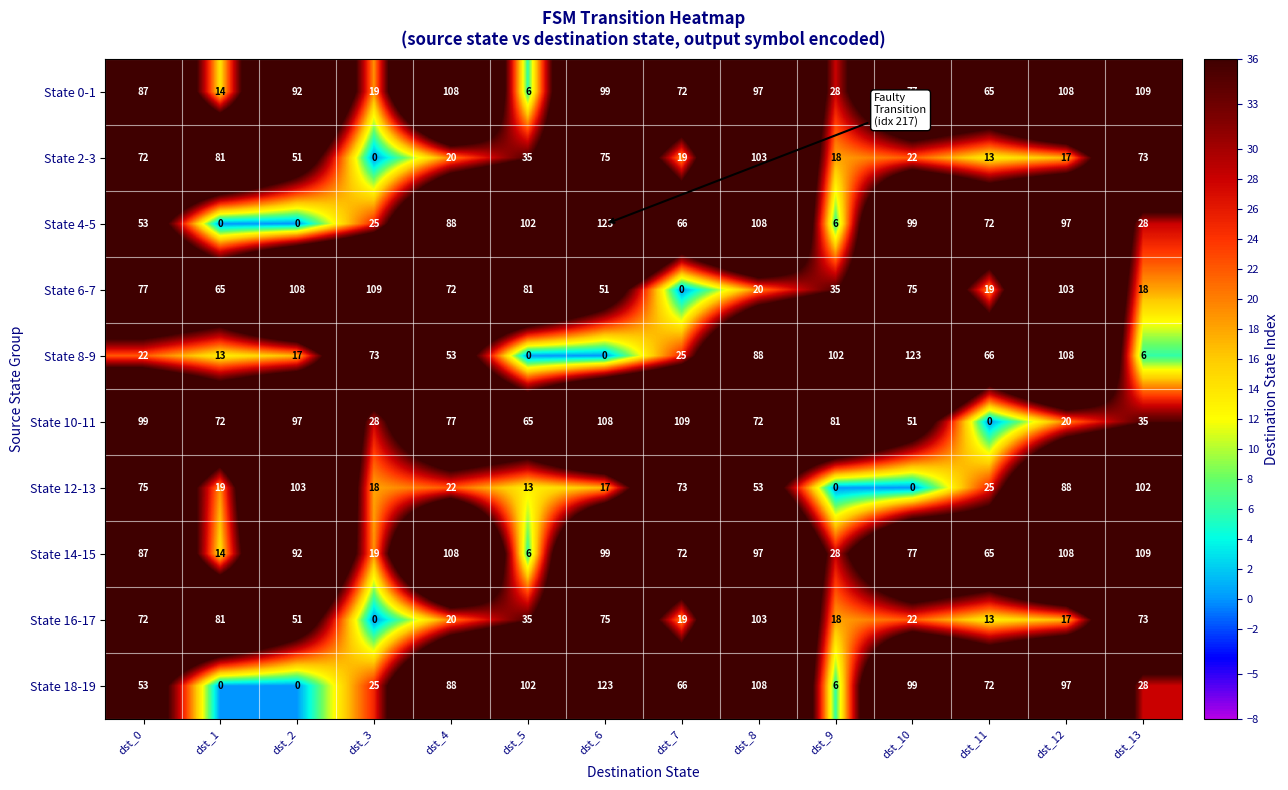

Is the value of State 10-11 at dst_2 greater than the value of State 6-7 at dst_9?

Yes